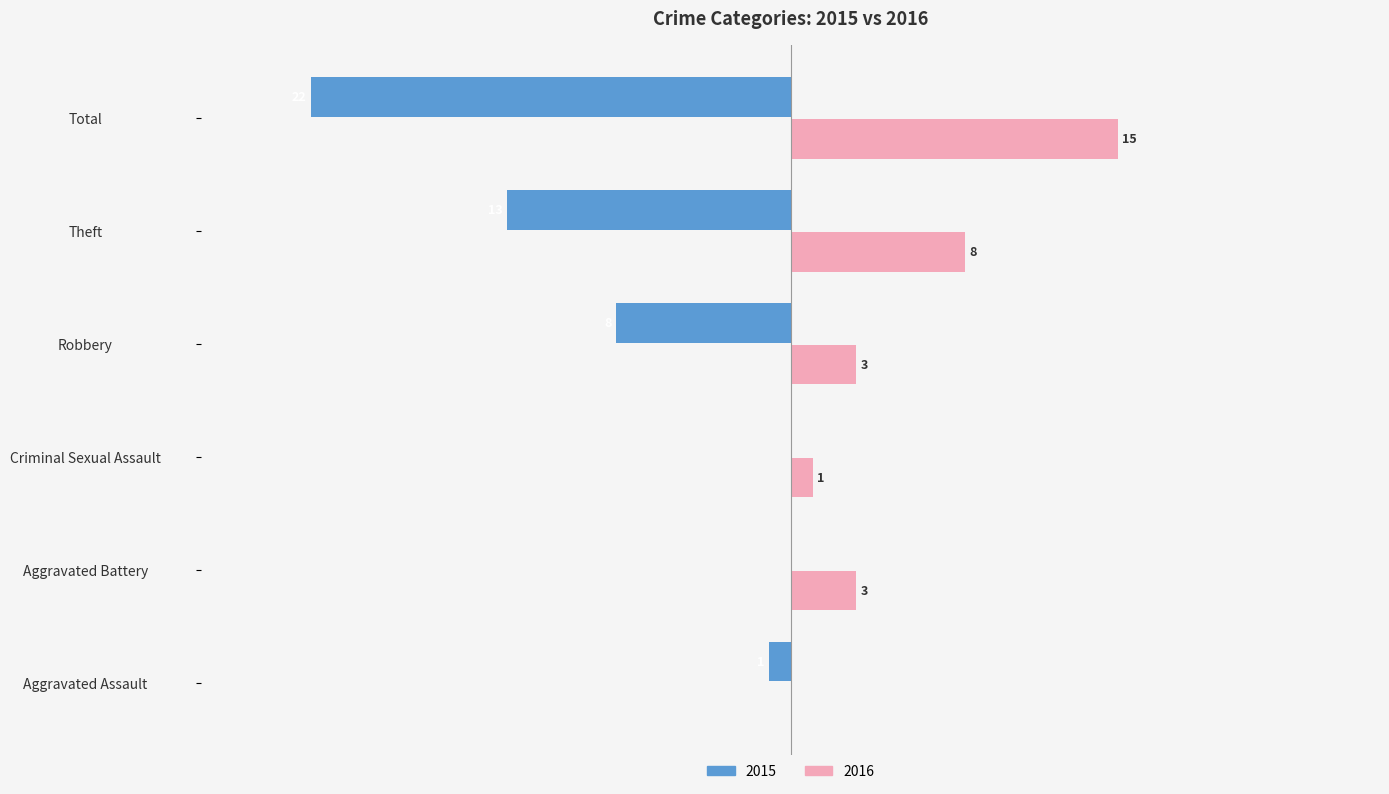

At which label is 2015 closest to -11?

Theft